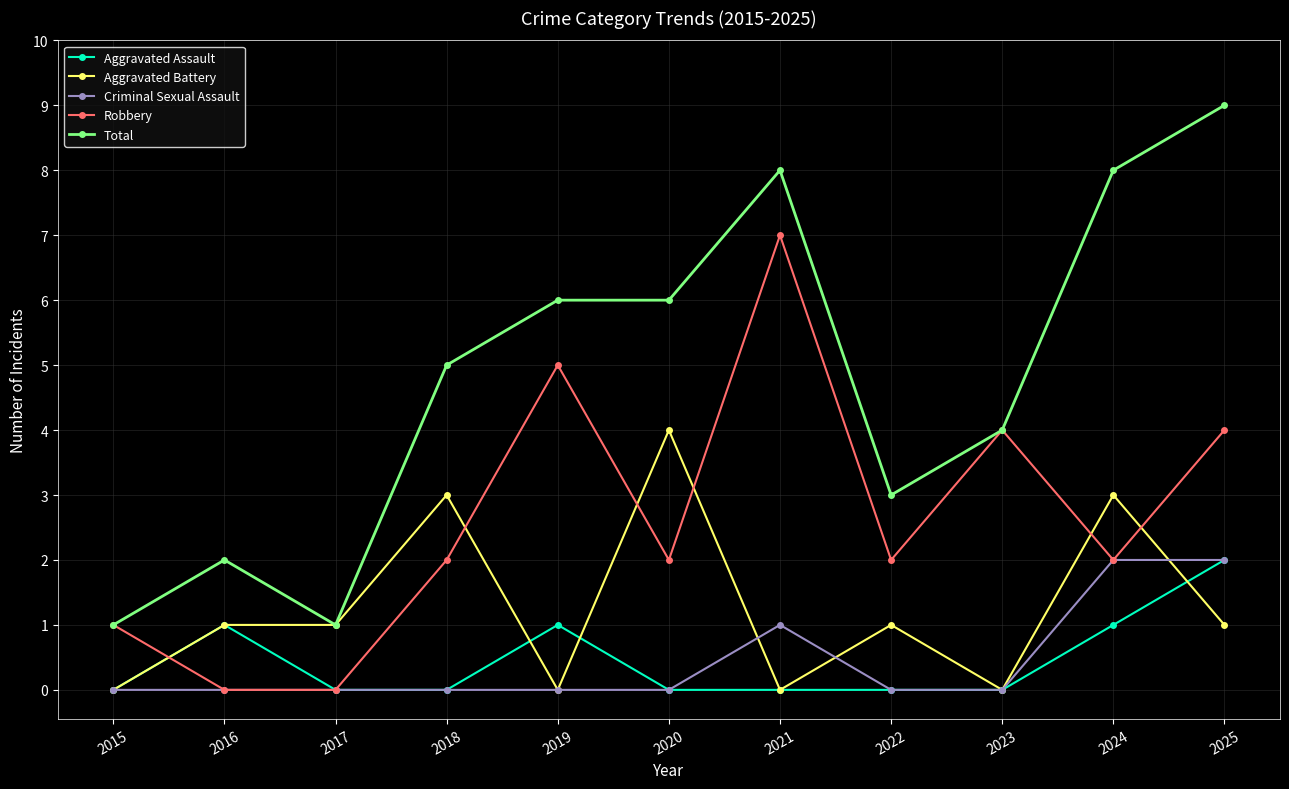

How many distinct data groups are displayed?

5